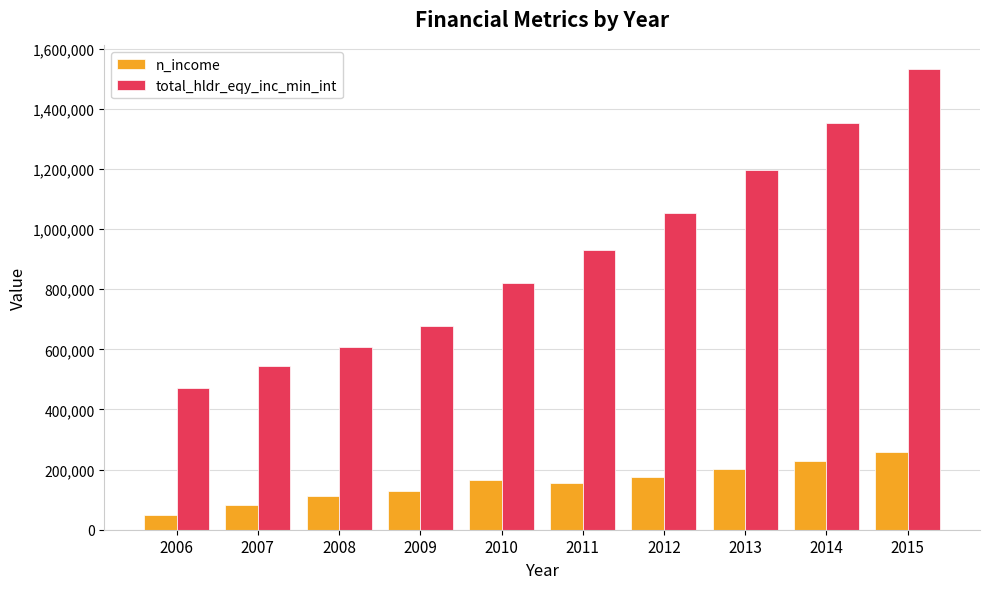

Does the chart contain stacked bars?

No